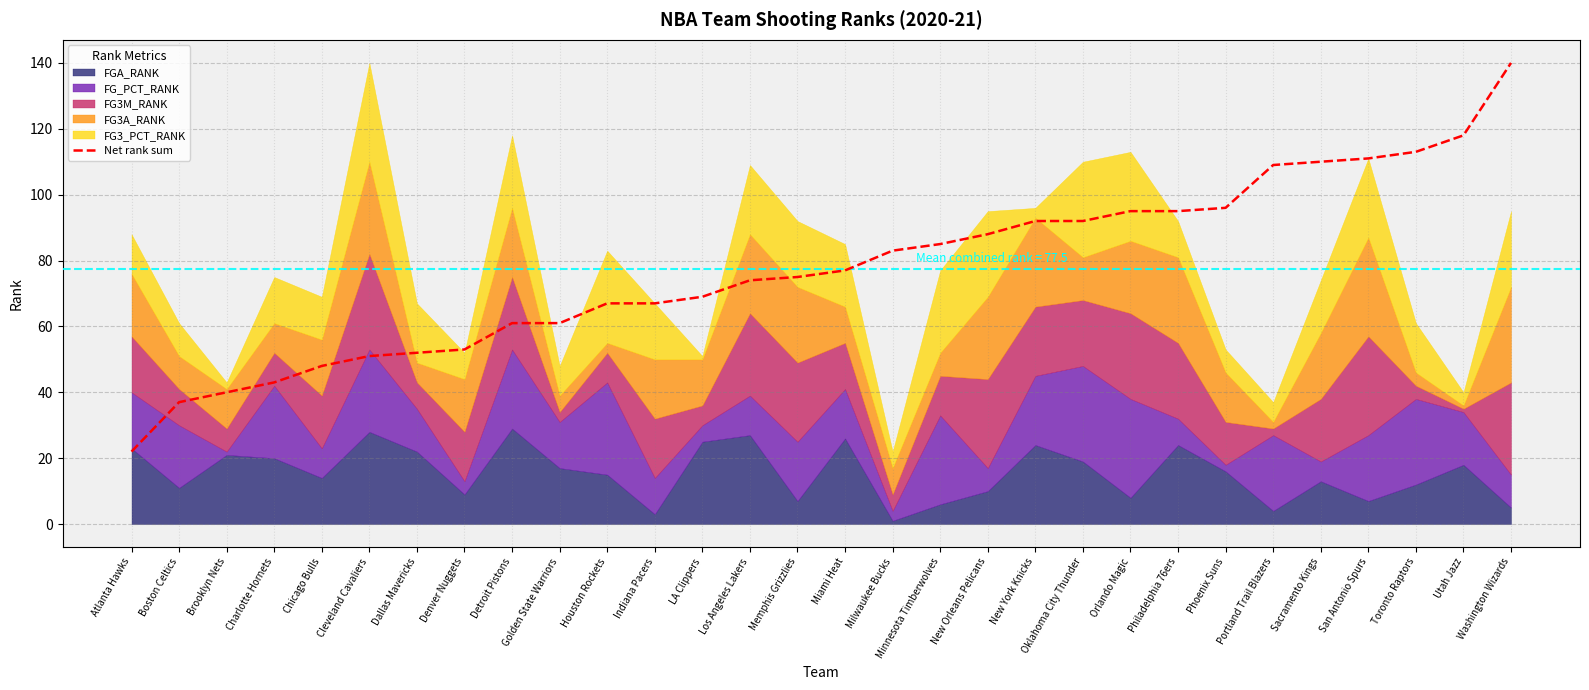

Which category has the lowest value in the Net rank sum series?

Atlanta Hawks